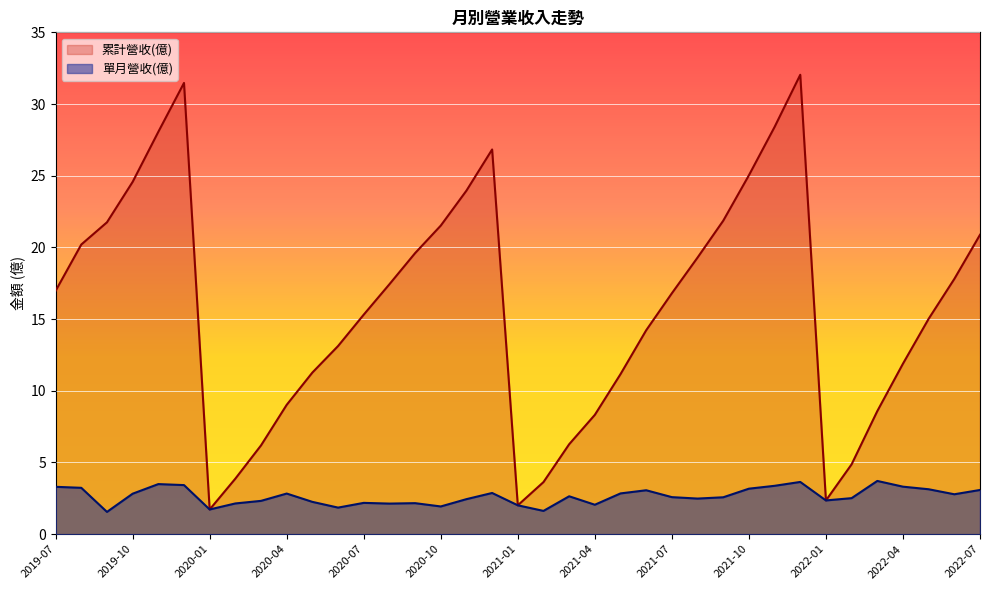

Between 2021-08 and 2019-12, which series saw the biggest shift?

累計營收(億)